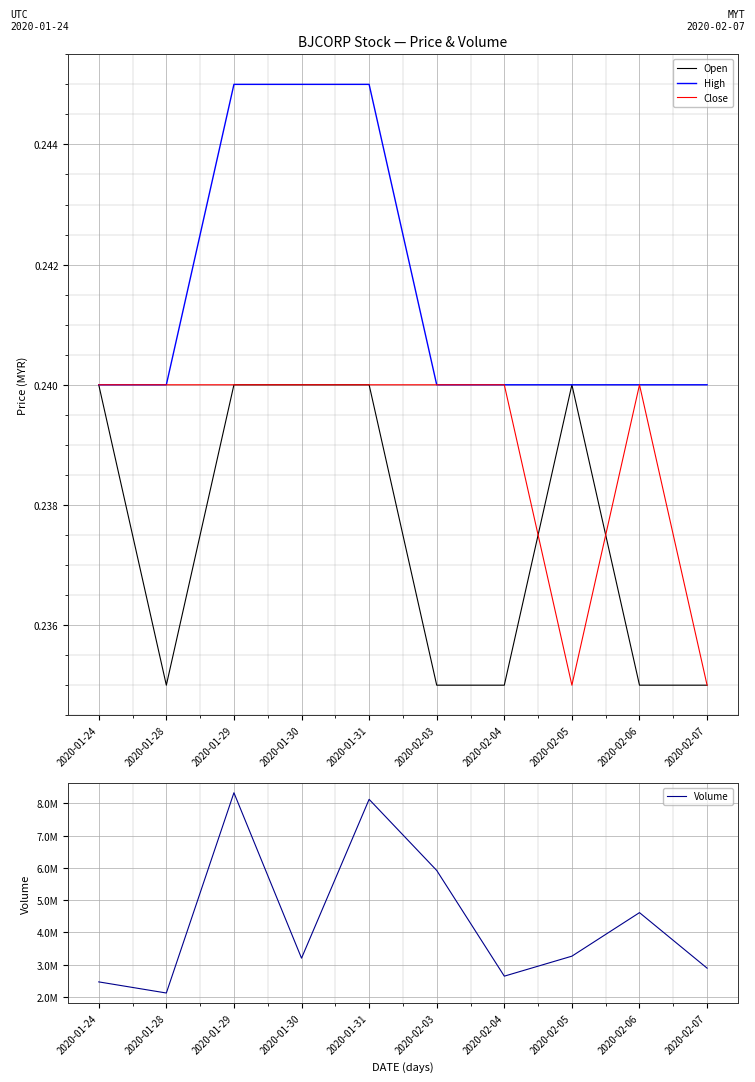

What is the lowest value of the Open series?

0.2